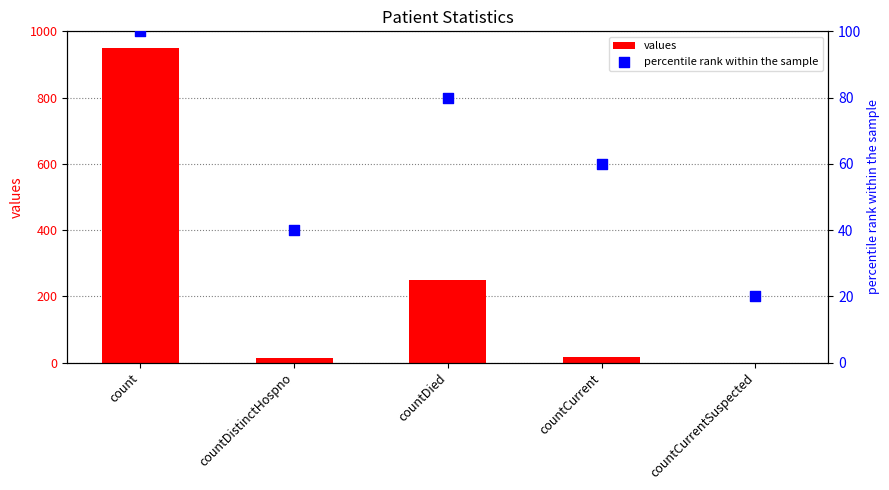

Is the value of percentile rank within the sample at countCurrentSuspected greater than the value of values at countDied?

No